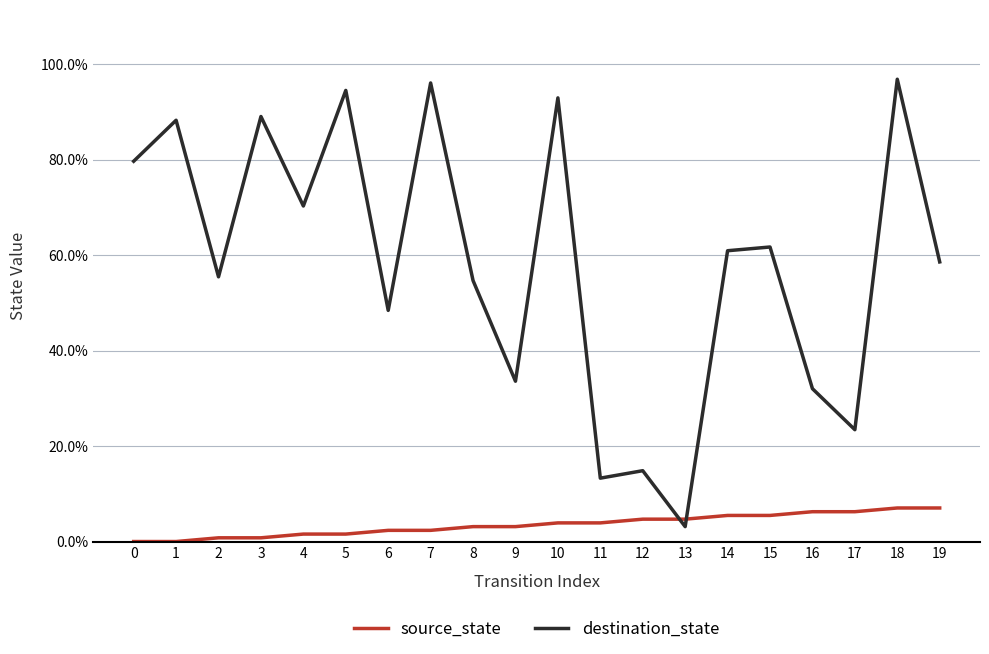

Does the chart display data point markers on the line(s)?

No